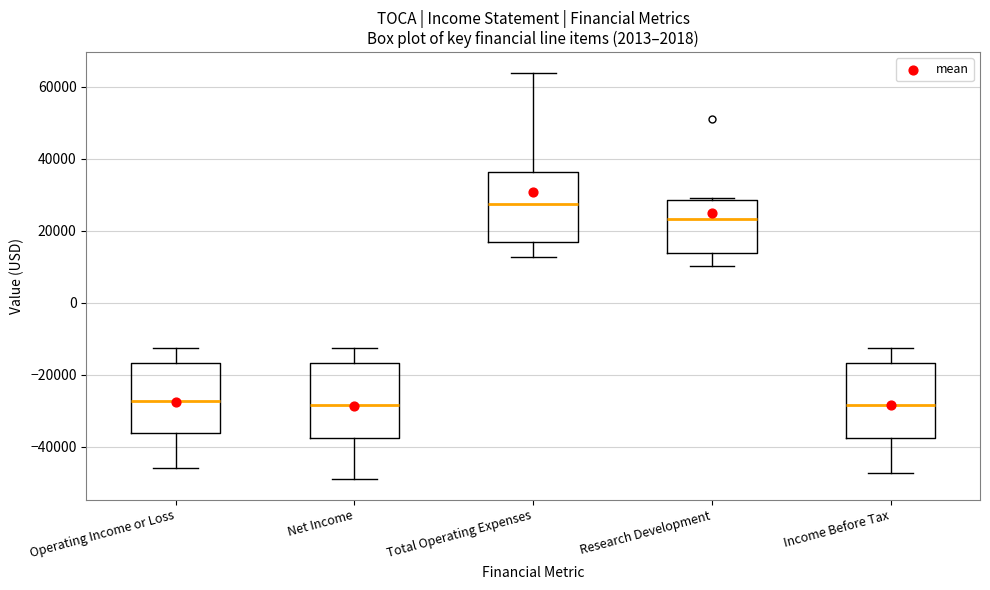

Reading left to right, read every box against the y-axis: the position of its median line, the range the box covers, and the ends of its whiskers. The values are not printed on the chart, so give them approximately, as read against the axis.

Operating Income or Loss: median -28000, box -36000 to -16000, whiskers -46000 to -12000
Net Income: median -28000, box -38000 to -16000, whiskers -48000 to -12000
Total Operating Expenses: median 28000, box 16000 to 36000, whiskers 12000 to 64000
Research Development: median 24000, box 14000 to 28000, whiskers 10000 to 30000
Income Before Tax: median -28000, box -38000 to -16000, whiskers -48000 to -12000